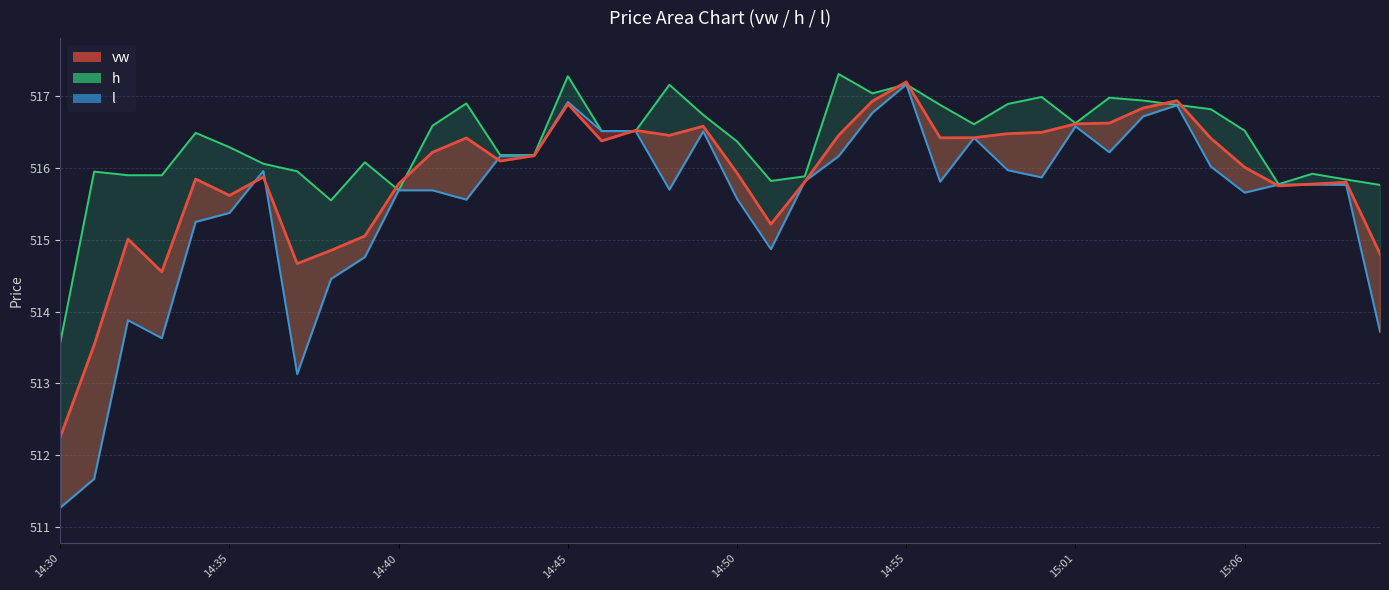

What is the maximum value for h?

517.3